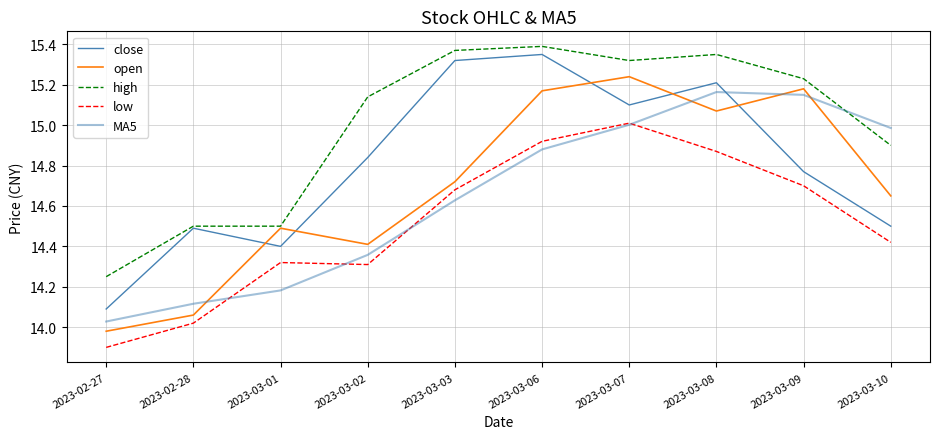

Does the chart have visible grid lines?

Yes